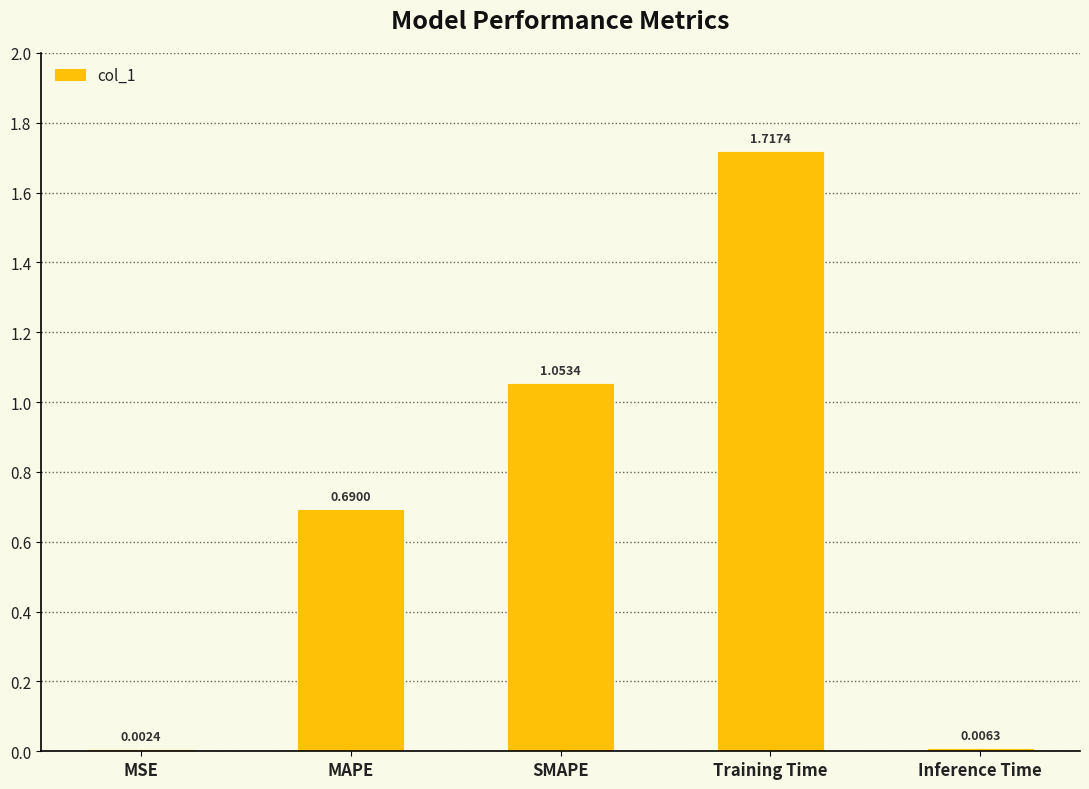

At which label is the value closest to 0?

MSE